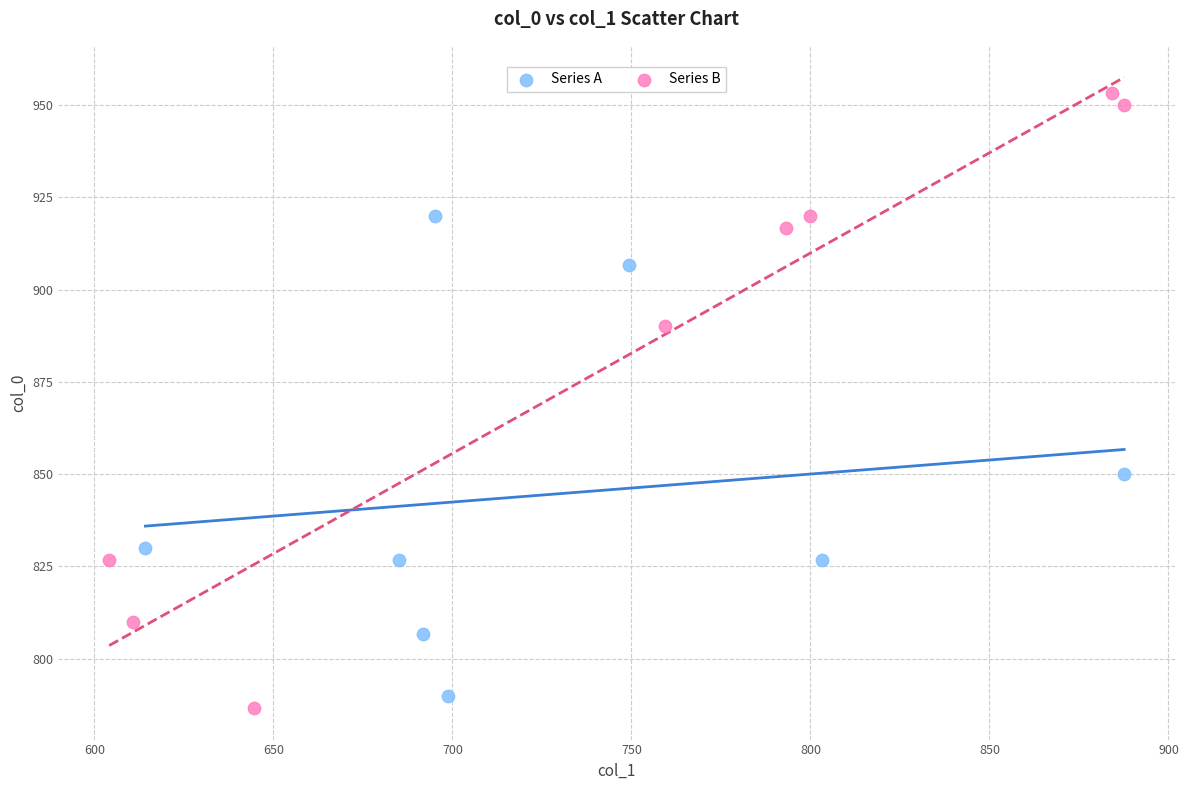

Which series contains the highest Y value?

Series B